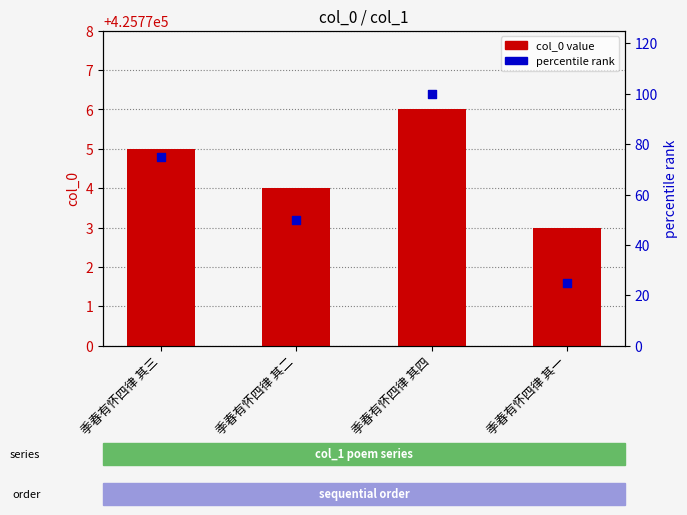

What are all the series names shown in the legend?

col_0 value, percentile rank